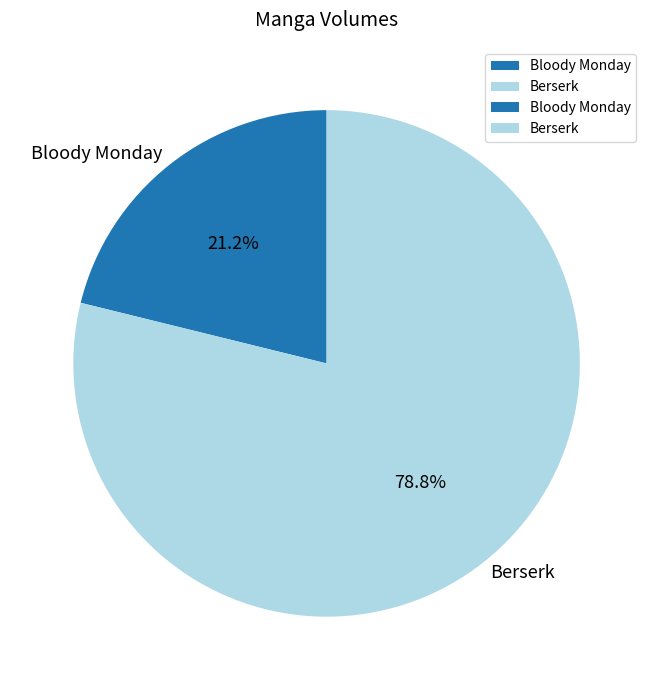

Is the sum of Berserk and Bloody Monday greater than half?

Yes